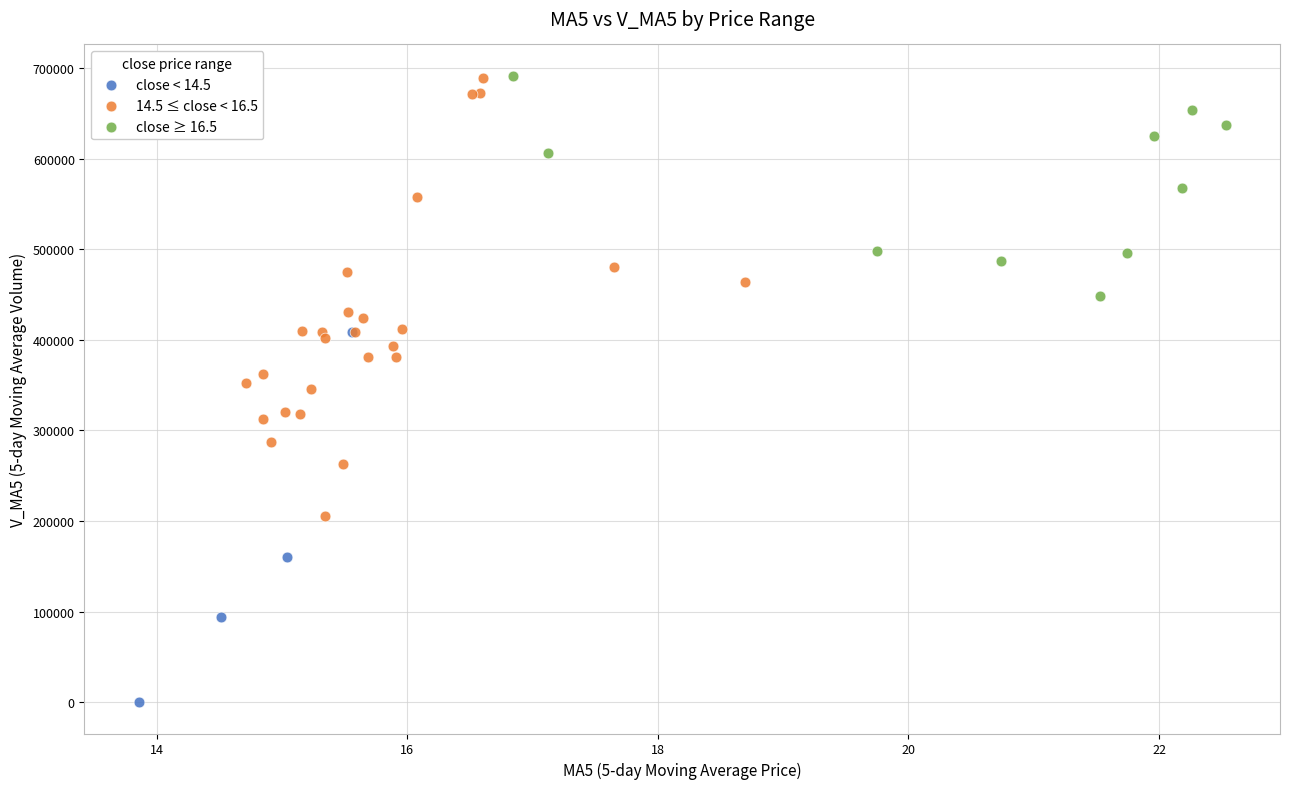

Which series has the largest Y range (max minus min)?

14.5 ≤ close < 16.5